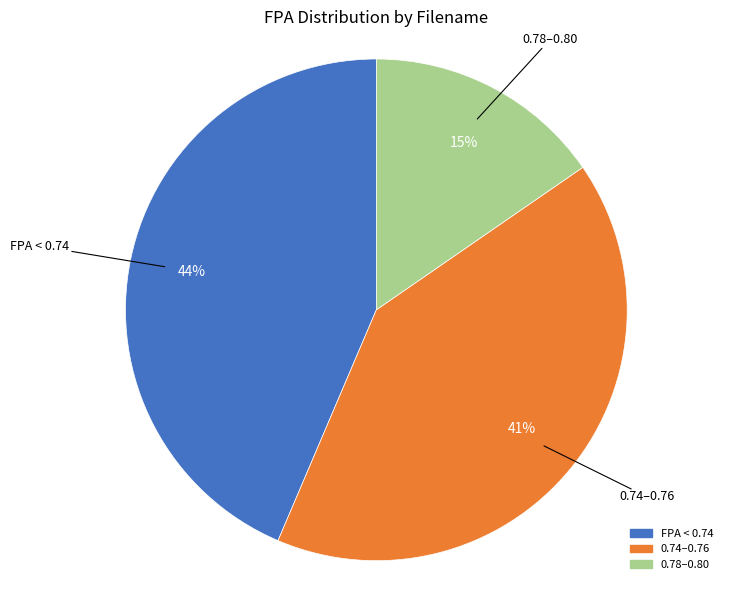

To the nearest percent, what is the average slice percentage?

33%